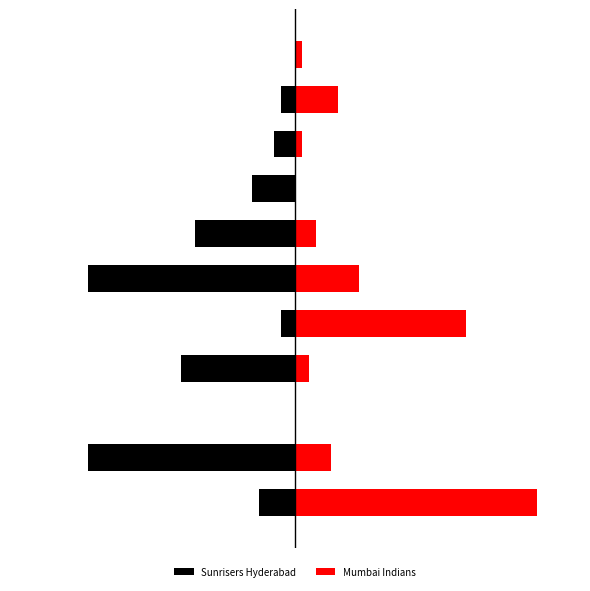

Is the value of Sunrisers Hyderabad at 6 greater than the value of Mumbai Indians at 6?

No